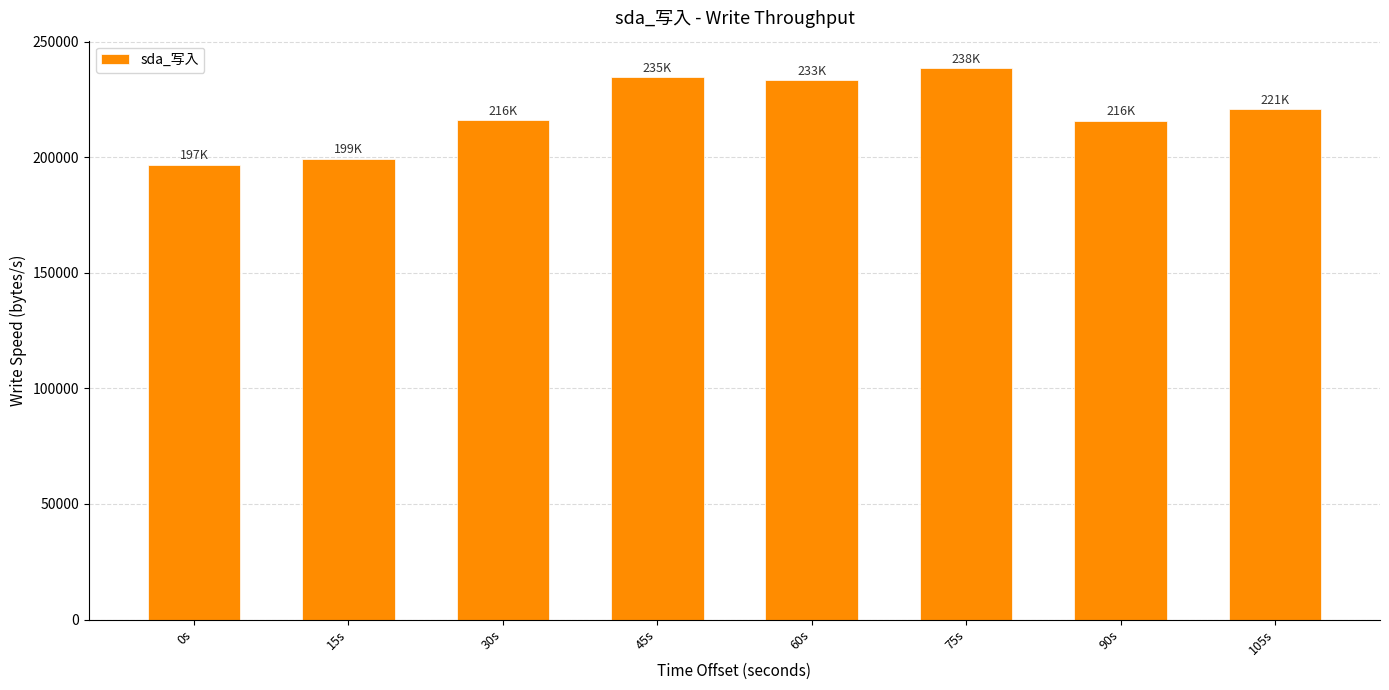

How many bars are there in total?

8